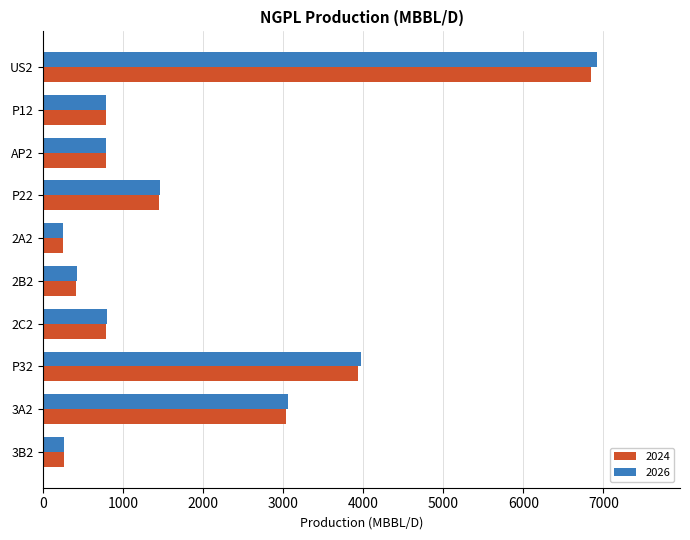

Between US2 and 3A2, which series saw the biggest shift?

2026